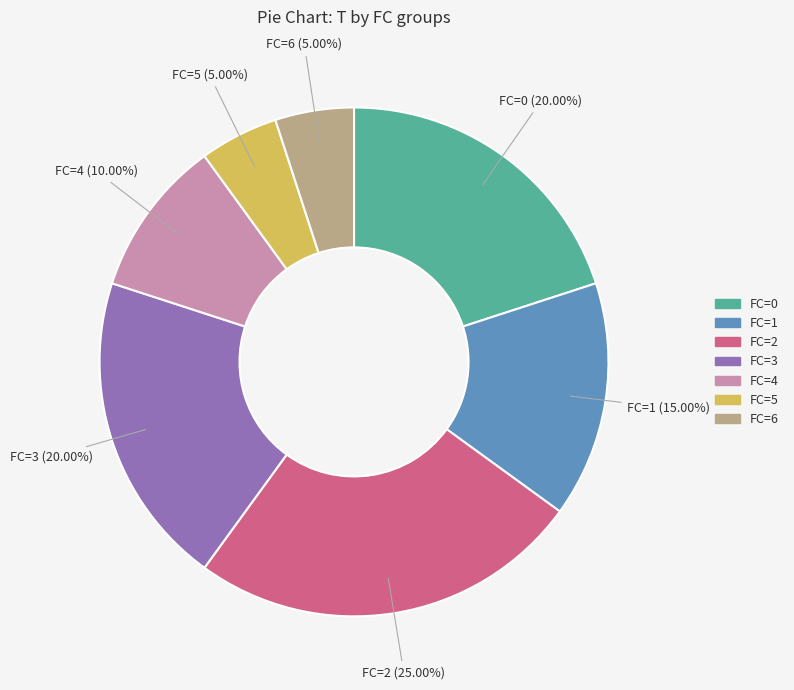

What is the ratio of the value at FC=4 to the value at FC=1?

0.7